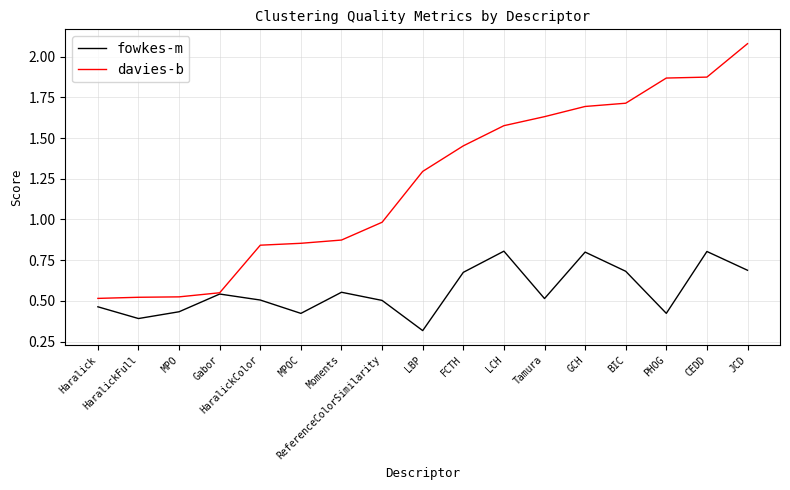

Rank the series by their average value, from lowest to highest.

fowkes-m, davies-b